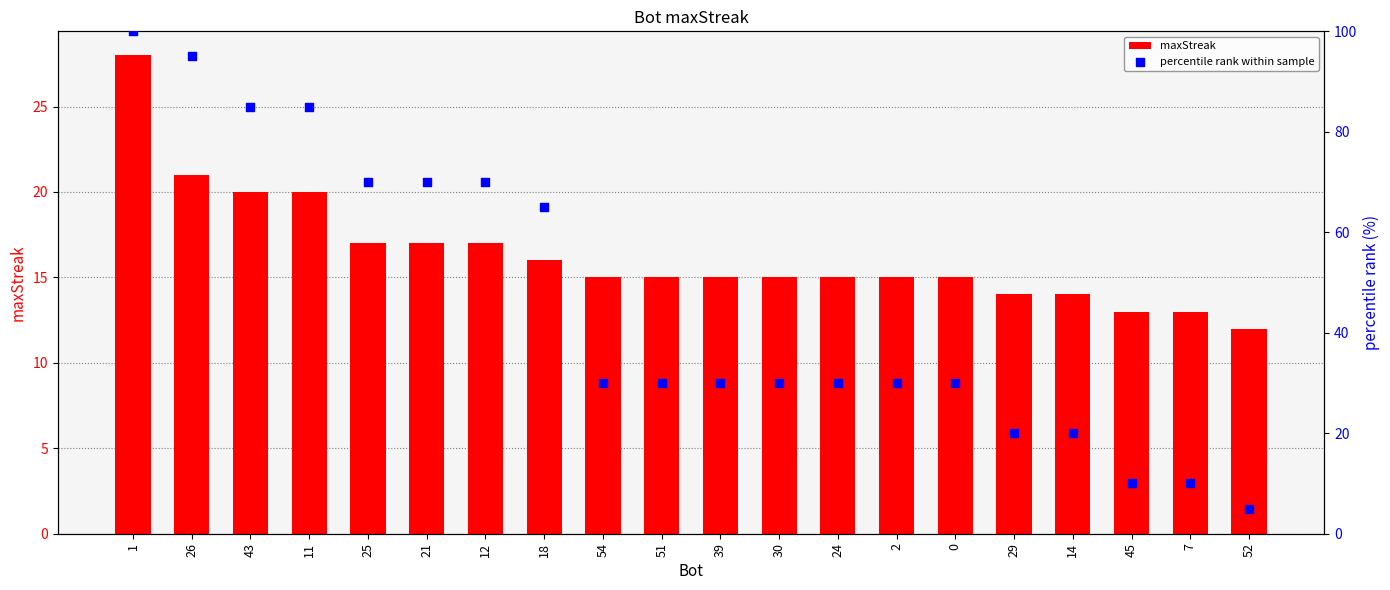

What are all the series names shown in the legend?

maxStreak, percentile rank within sample